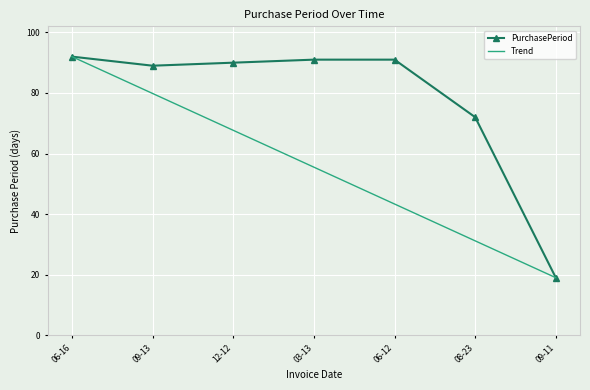

The PurchasePeriod series shows 136.9 at 03-13. True or false?

False